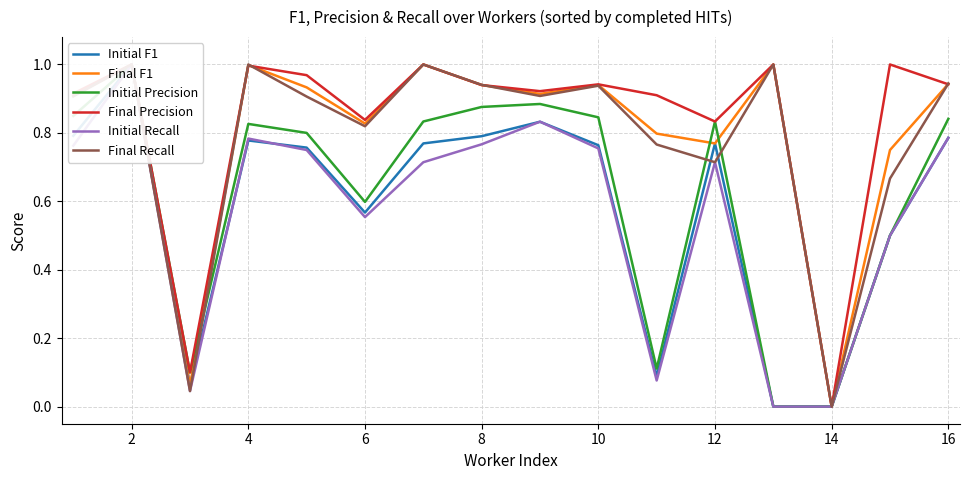

What is the value of the Final Recall point at the 2nd from the left?

1.0